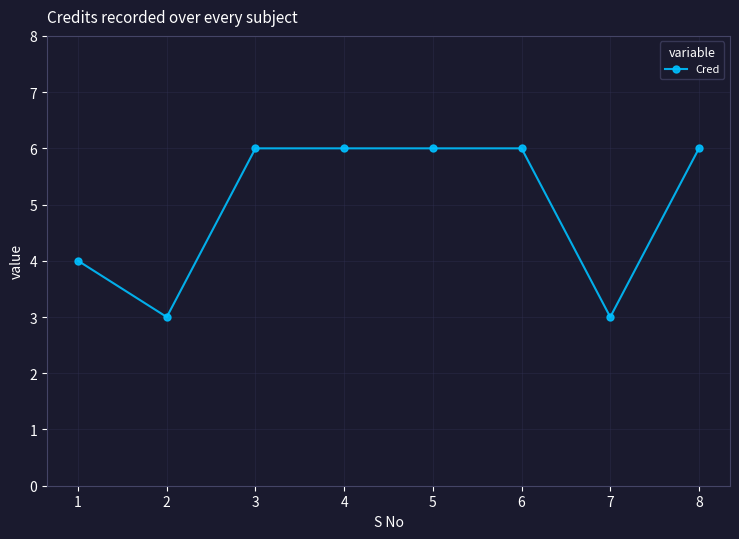

Reading left to right, what are all the values shown in this chart?

1=4	2=3	3=6	4=6	5=6	6=6	7=3	8=6